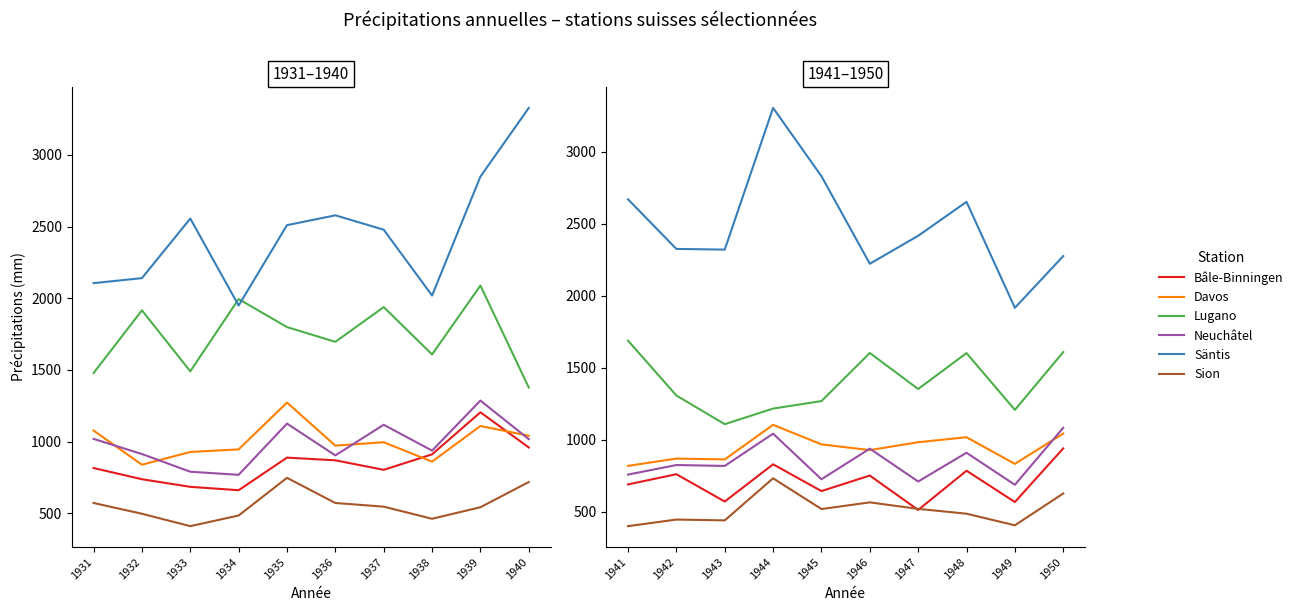

What is the value of the Bâle-Binningen point at the 3rd from the left?

572.0